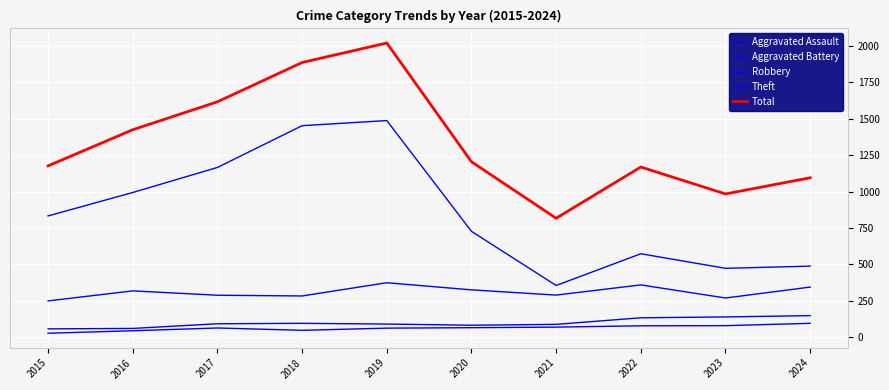

Is this an area chart (filled region under the line)?

No